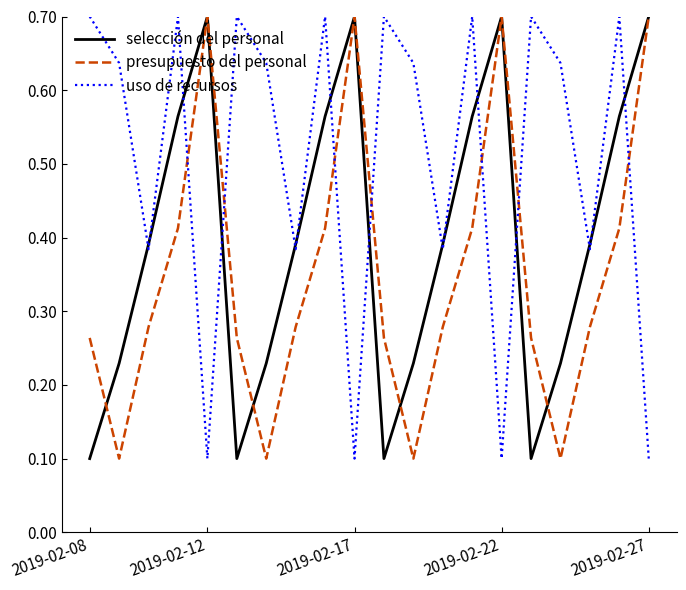

What is the sum of all selección del personal values?

7.9